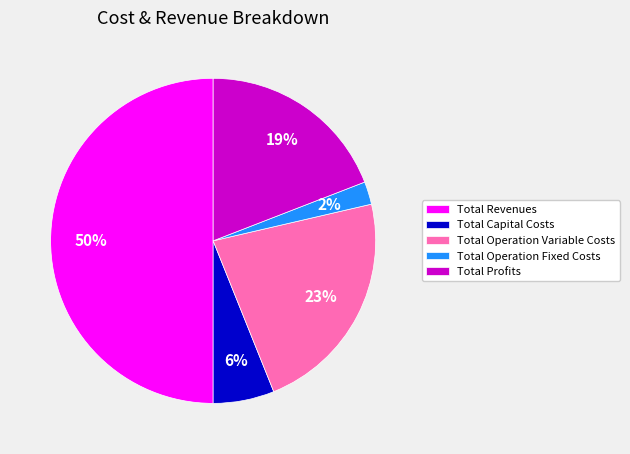

Is the sum of Total Operation Fixed Costs and Total Profits greater than half?

No